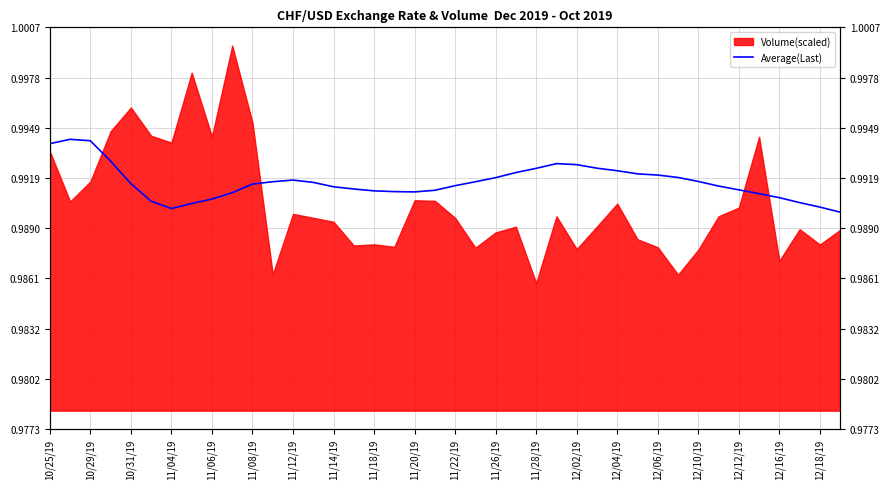

How many lines are shown in the chart?

1